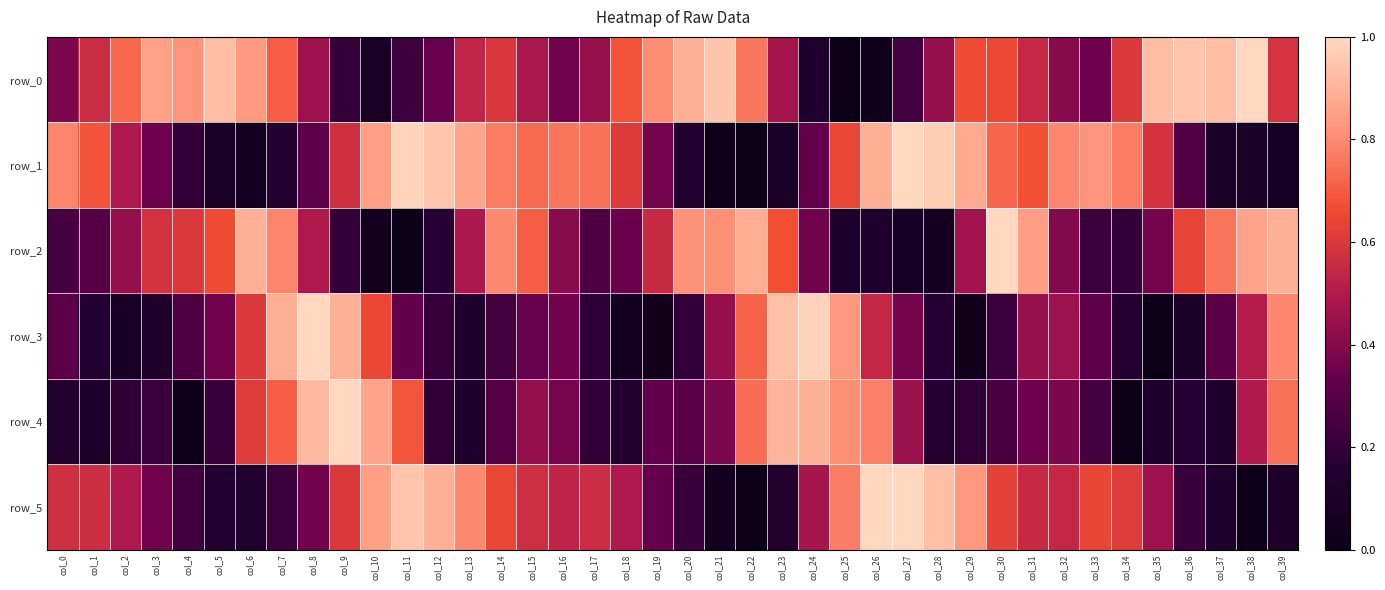

What value does the row_5 series have at col_30?

0.6